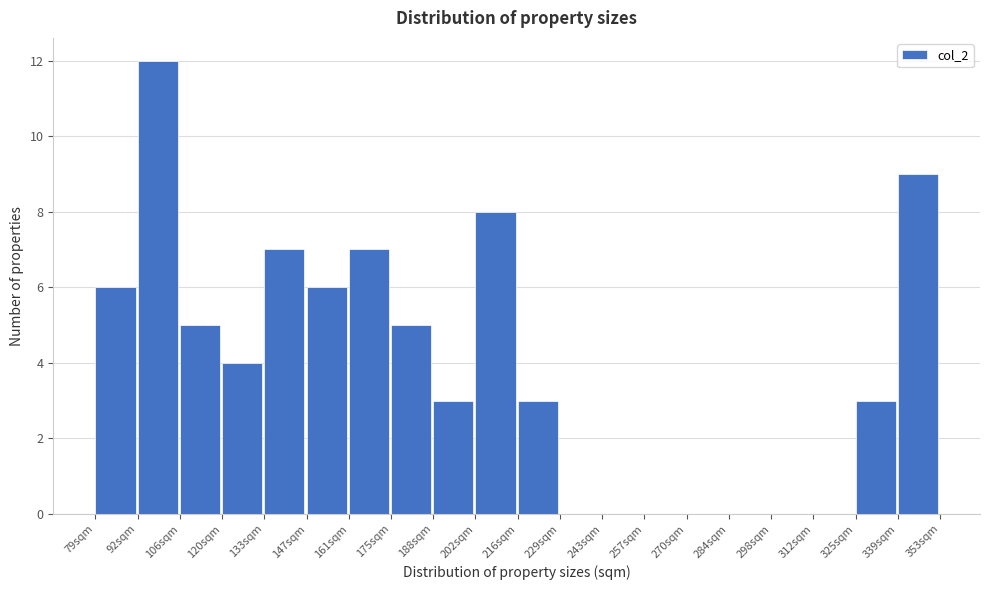

Which range on the x-axis has the tallest bar?

92 to 106